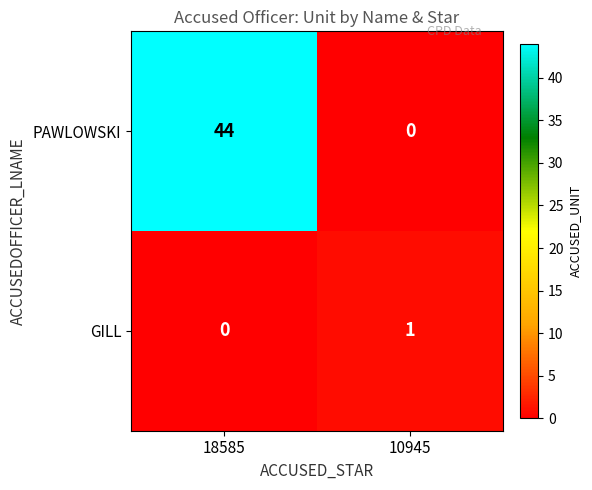

Which category has the lowest value in the GILL series?

18585